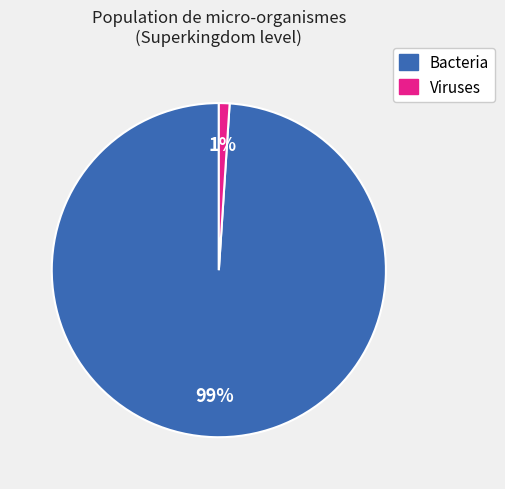

Does Viruses represent more than half of the total?

No